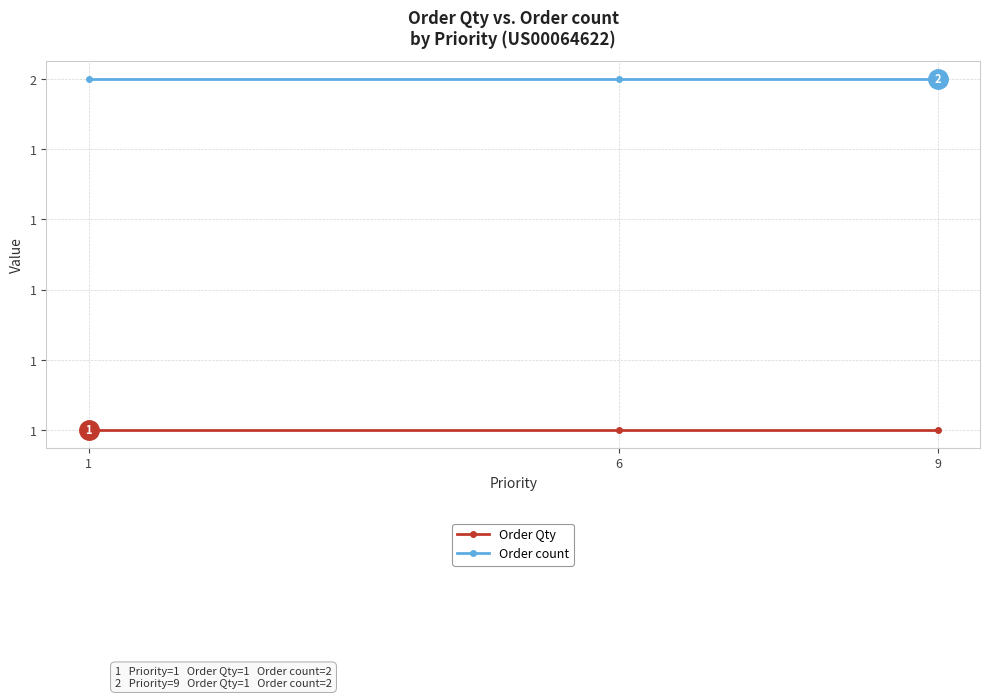

What is the value of the Order Qty point at the 1st from the left?

1